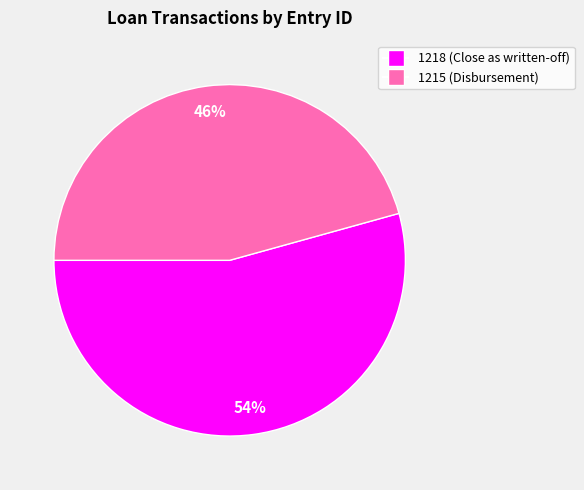

Count the number of slices in the pie.

2